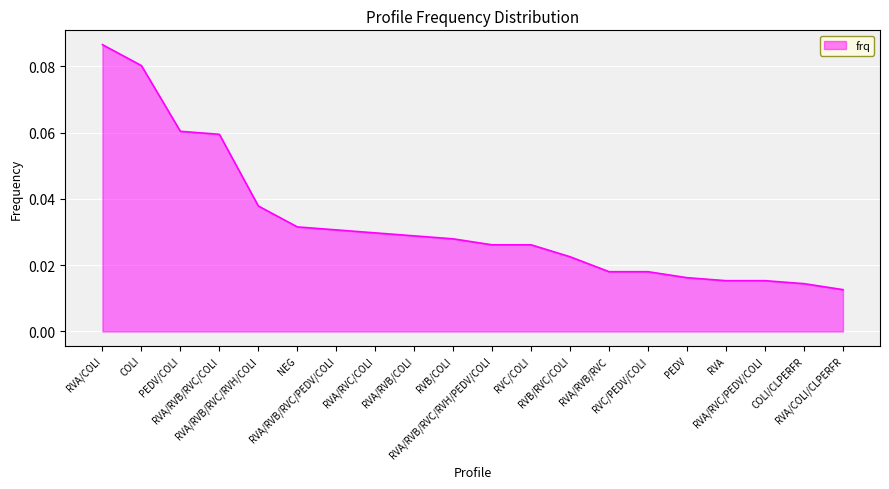

Is this an area chart (filled region under the line)?

Yes